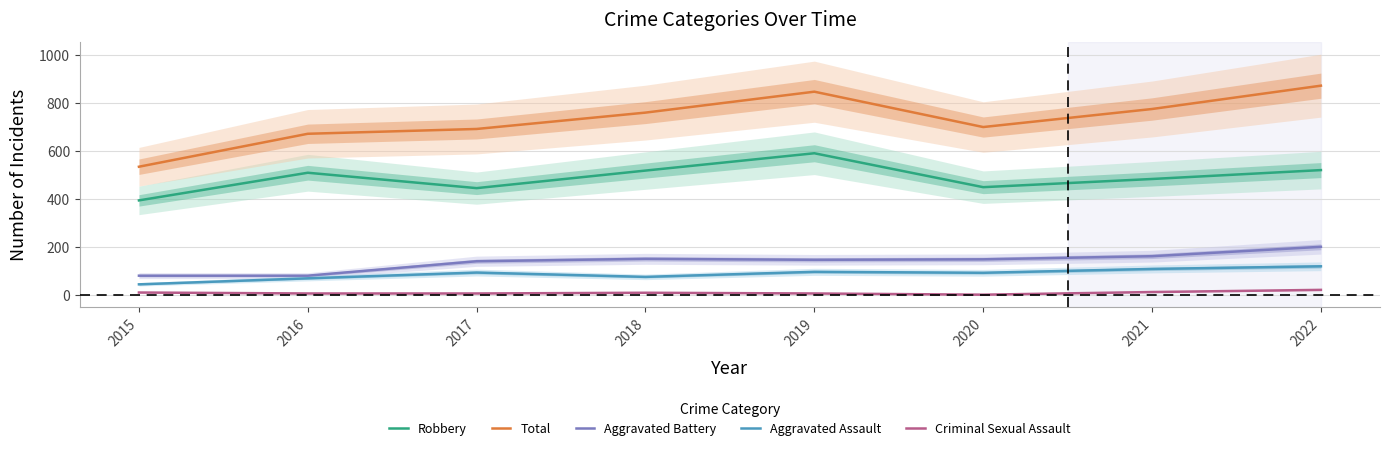

Which has a higher value, 2022 or 2020?

2022